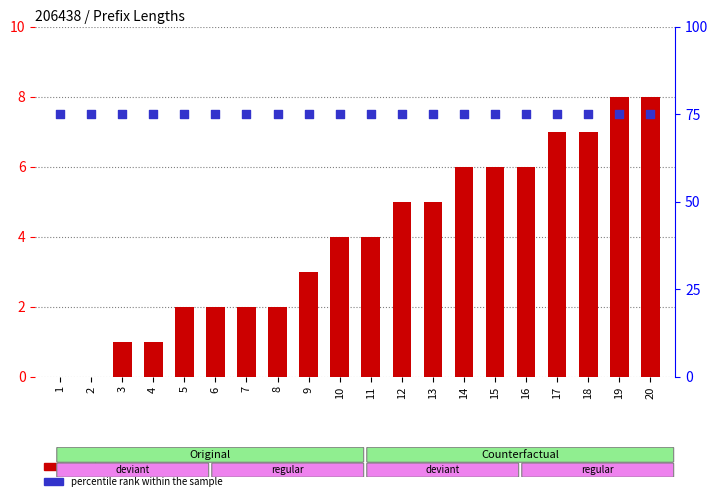

What is the total value across all series at 15?

81